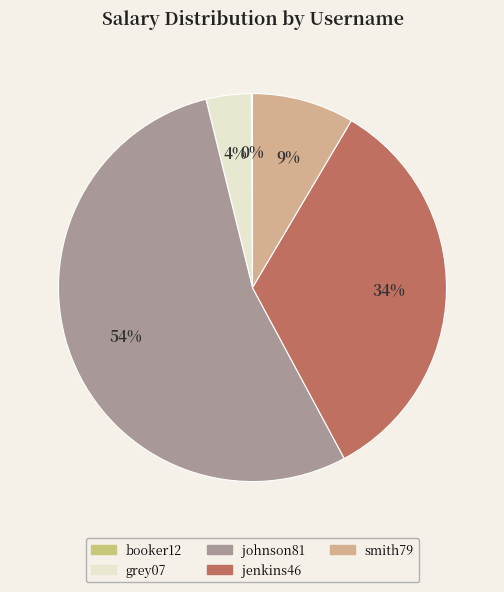

What is the largest slice in the pie chart?

johnson81